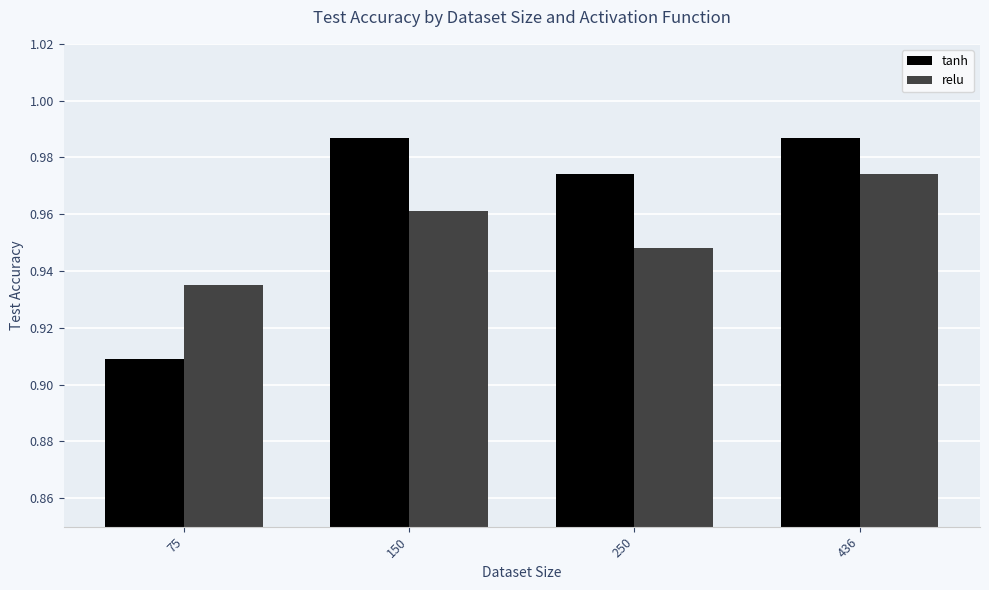

Count the number of data series in this chart.

2